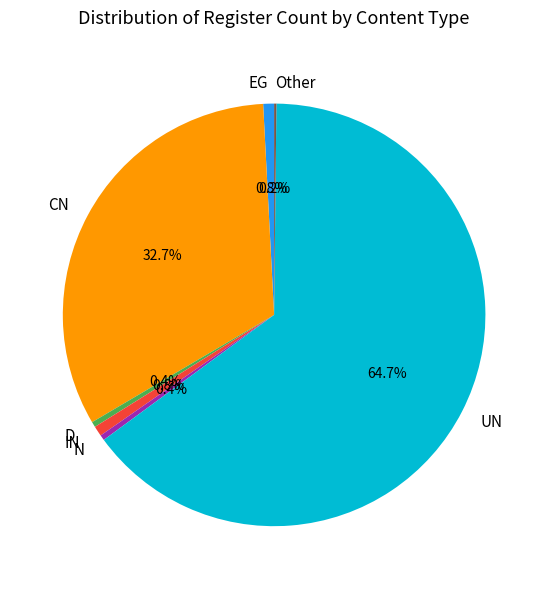

To the nearest percent, what is the average slice percentage?

14%